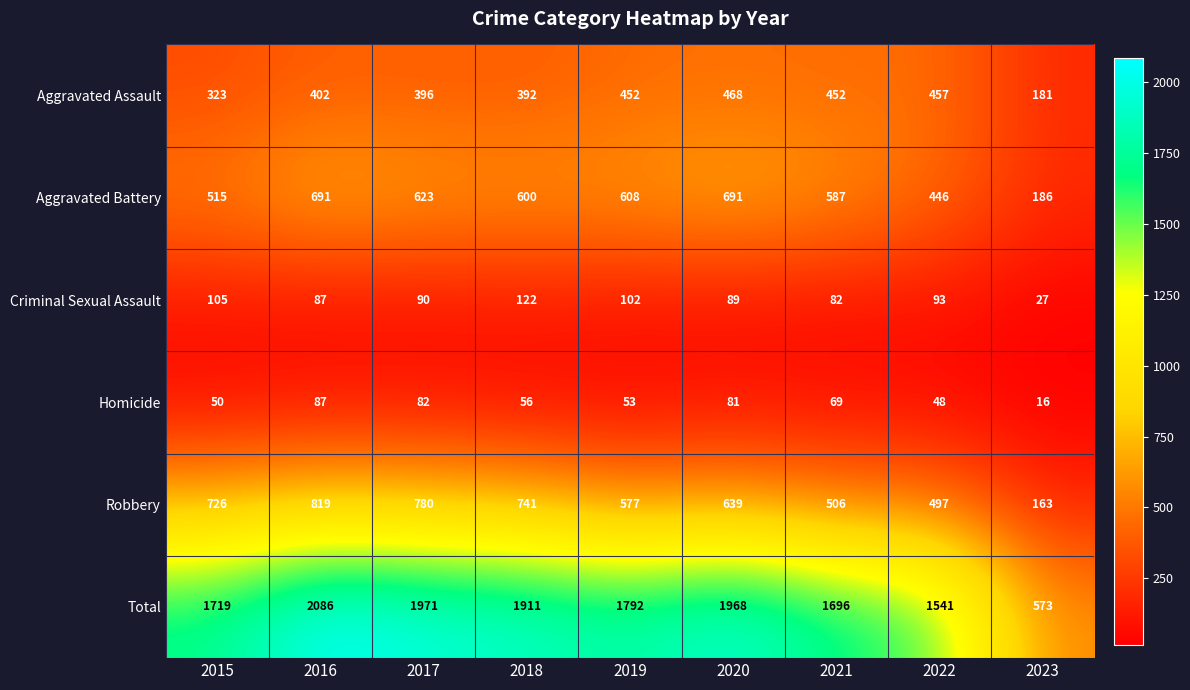

Which category has the lowest value across all series?

2023